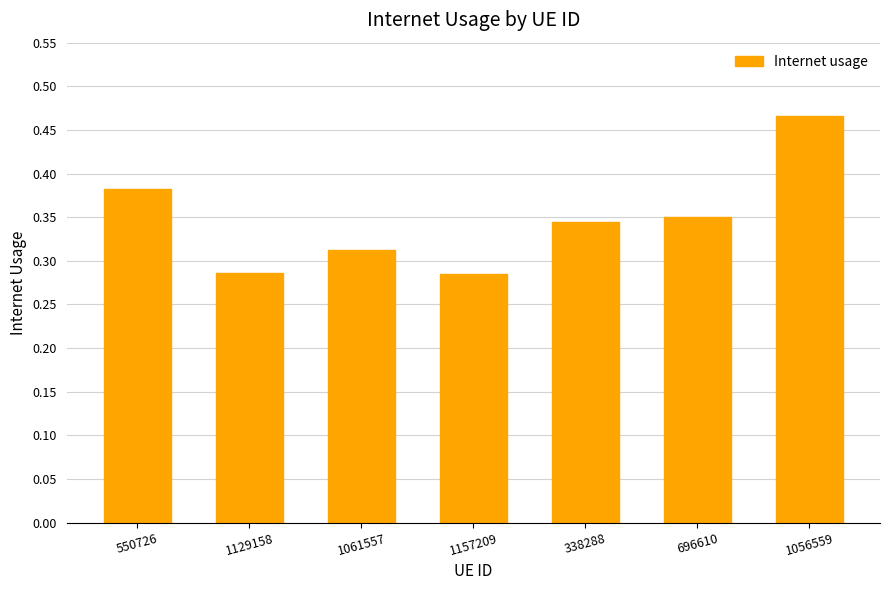

What is the label of the 7th bar from the right?

550726